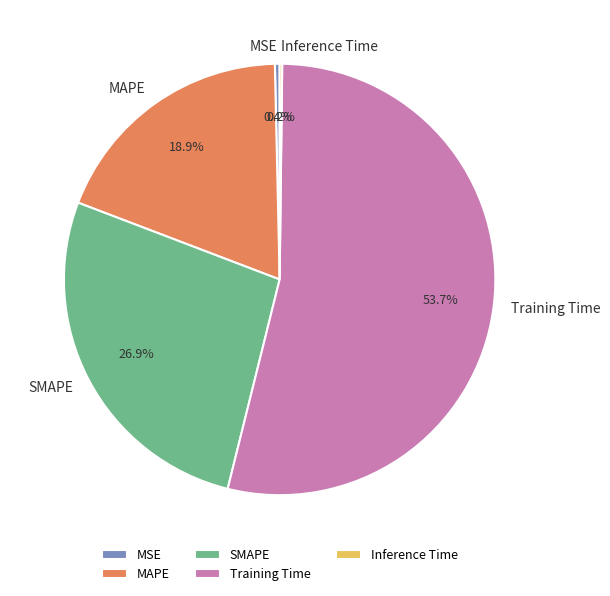

Is Training Time the majority of the pie?

Yes